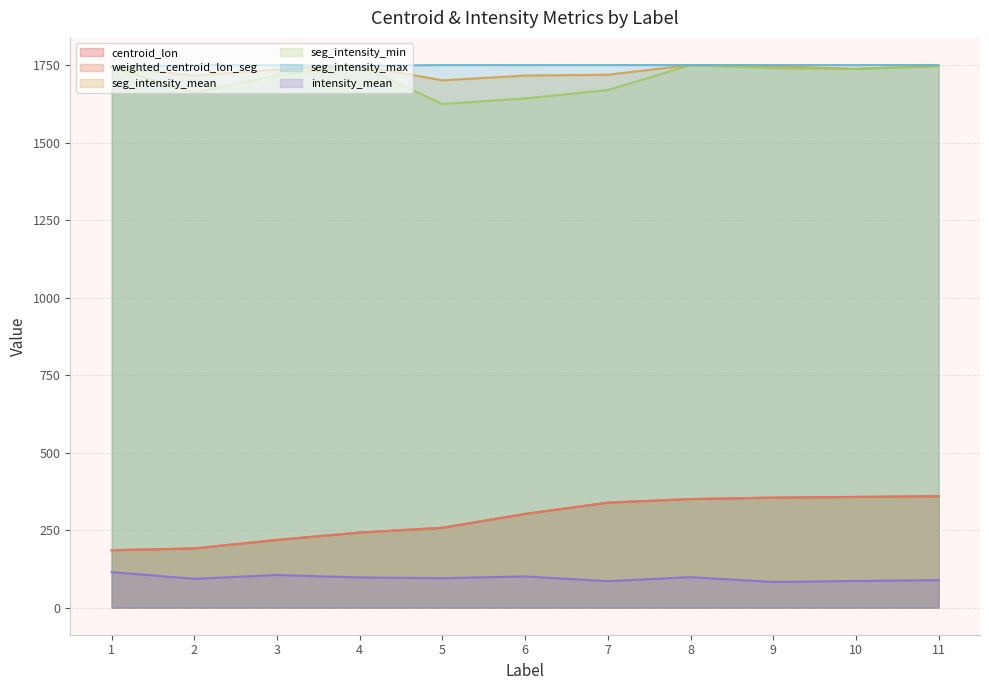

Is the value of seg_intensity_mean at 6 greater than the value of weighted_centroid_lon_seg at 3?

Yes